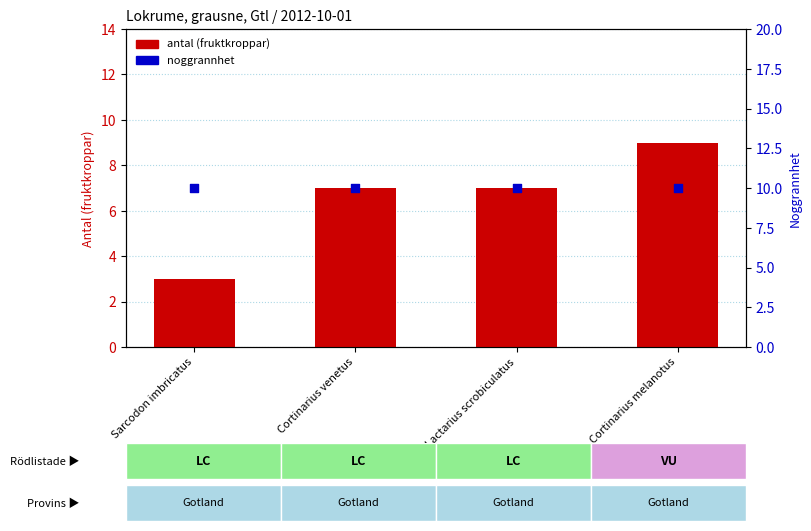

Which series has the largest total across all categories?

noggrannhet